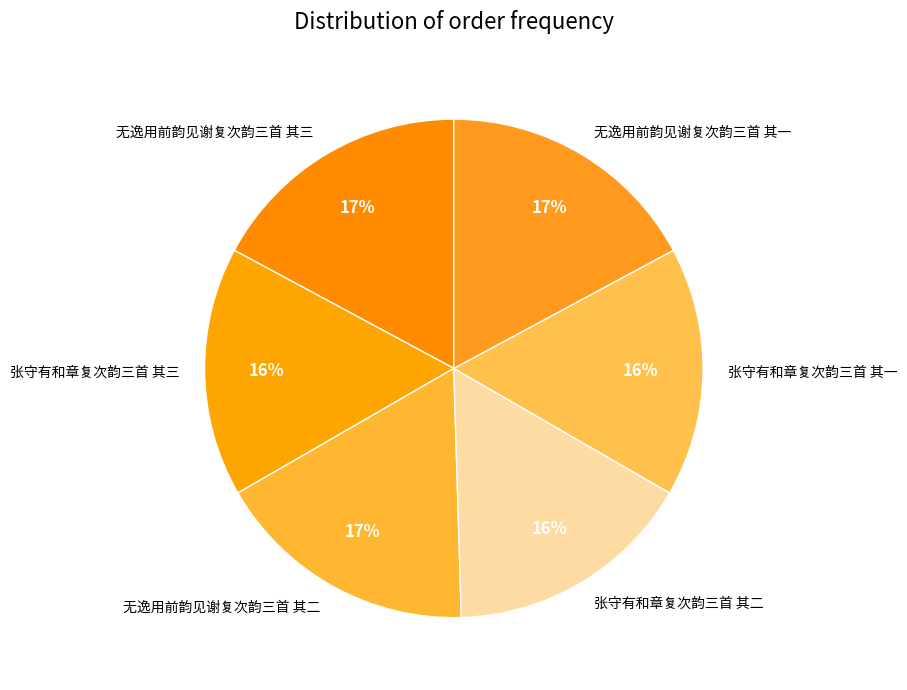

What is the ratio of the value at 无逸用前韵见谢复次韵三首 其三 to the value at 张守有和章复次韵三首 其一?

1.1